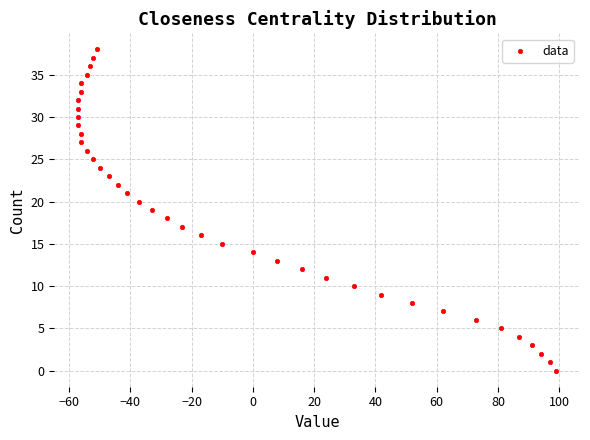

What is the range of Y values (max minus min)?

38